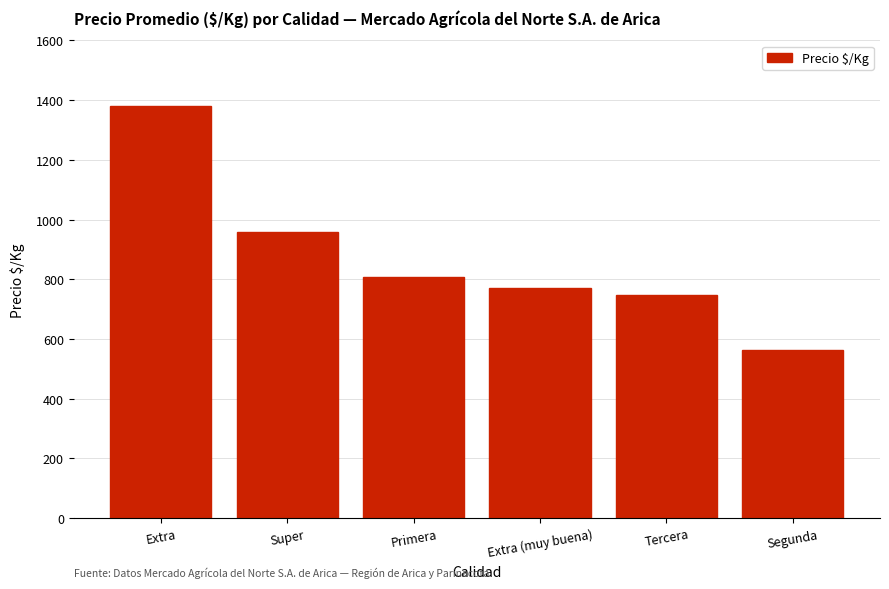

What is the change in value from Super to Segunda?

-395